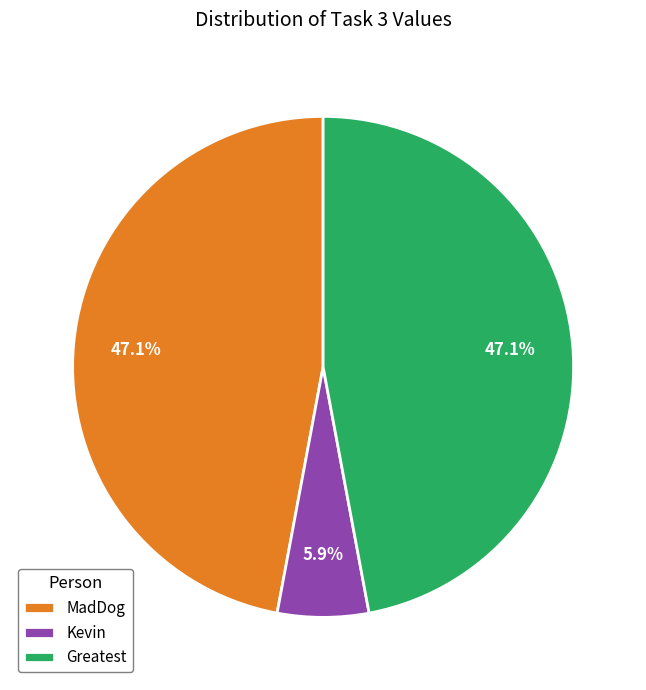

Is it true that Kevin is 6% of the pie?

True